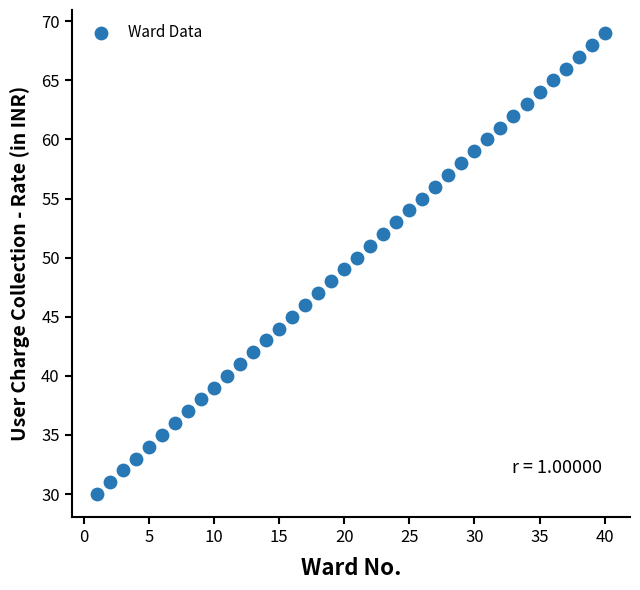

What is the range of Y values (max minus min)?

39